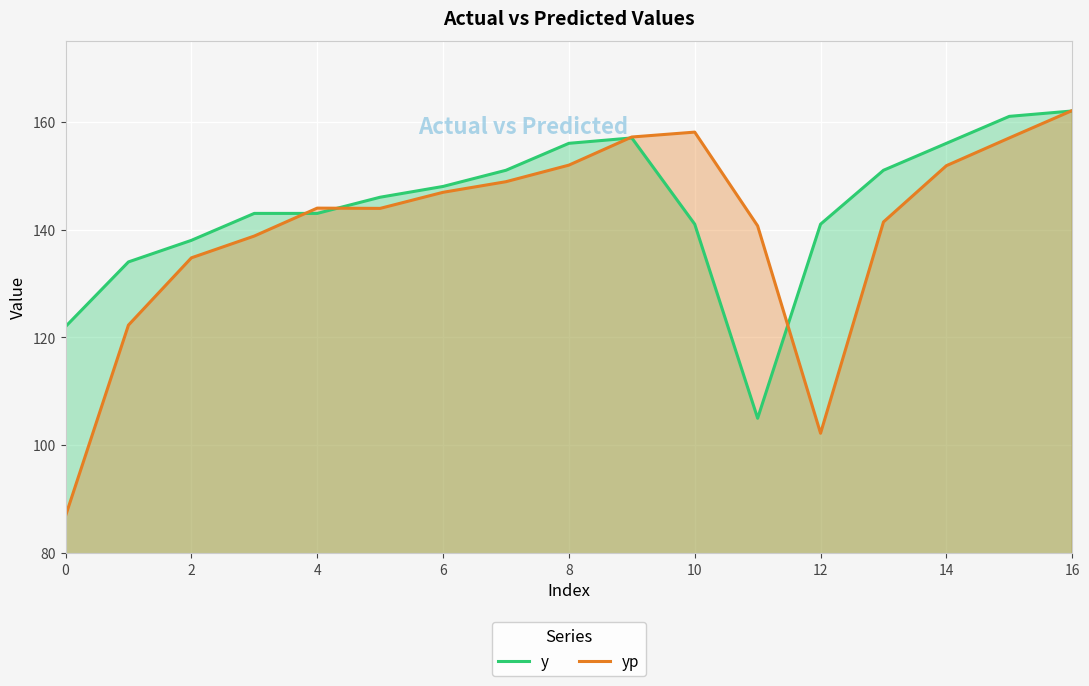

Is it true that yp equals 84.4 at 2?

False